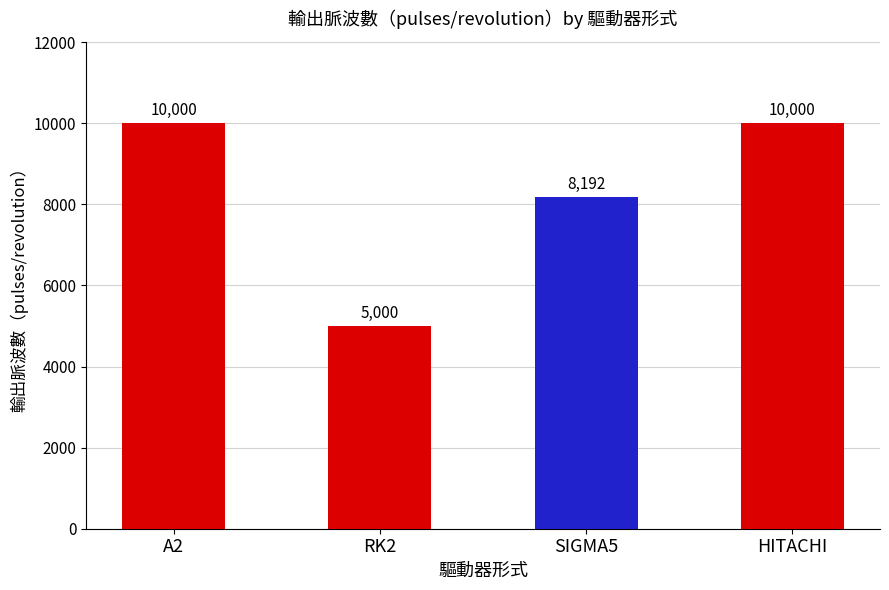

What is the label of the 3rd bar from the left?

SIGMA5